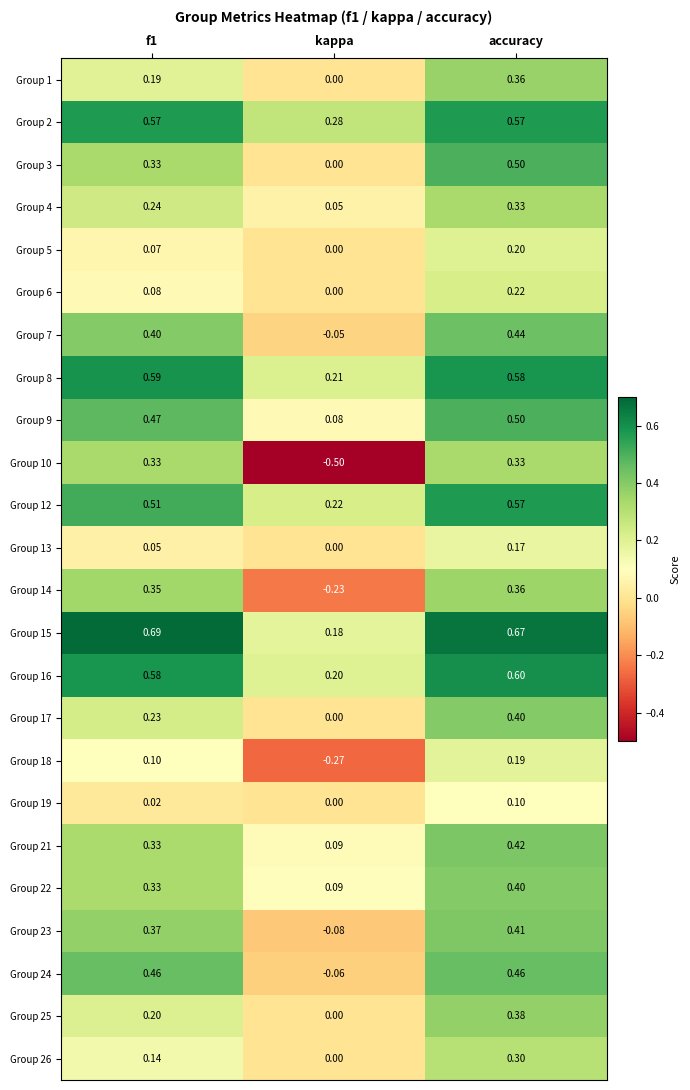

At which category is the sum across all series the highest?

accuracy